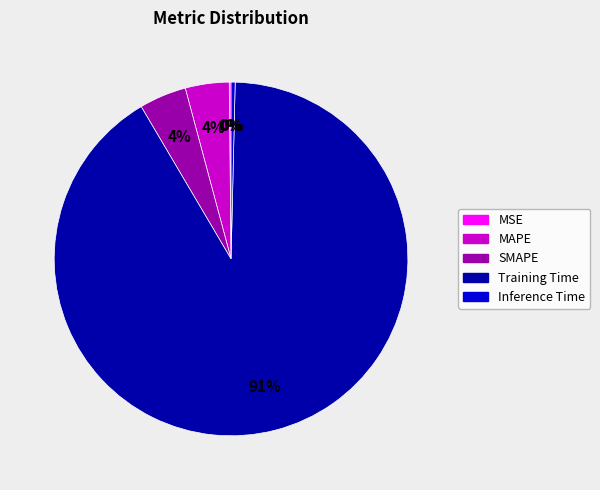

Which has a higher value, Training Time or Inference Time?

Training Time